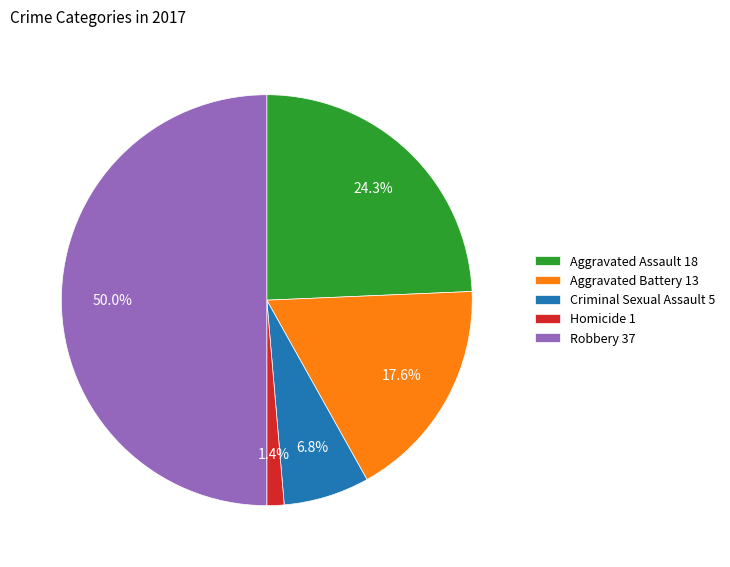

To the nearest percent, what percentage of the pie is Aggravated Battery?

18%